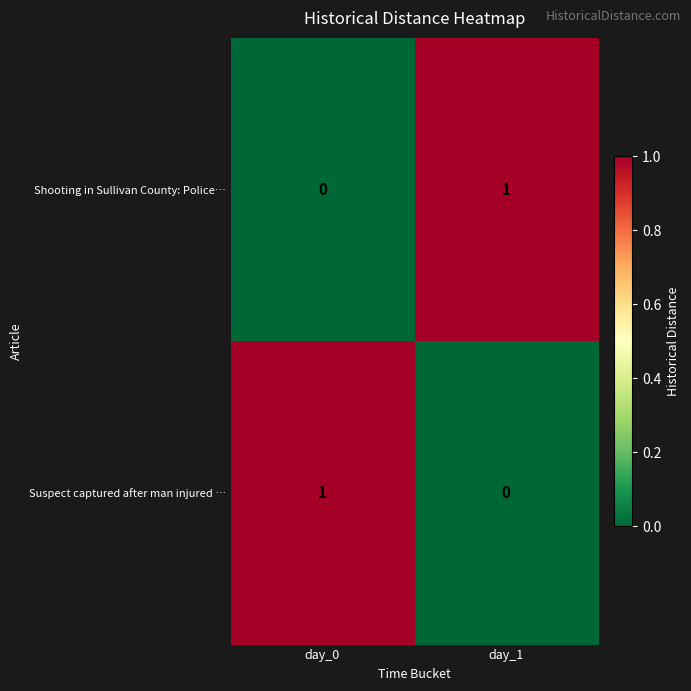

Rank the series at day_1 from lowest to highest value.

Suspect captured after man injured …, Shooting in Sullivan County: Police…